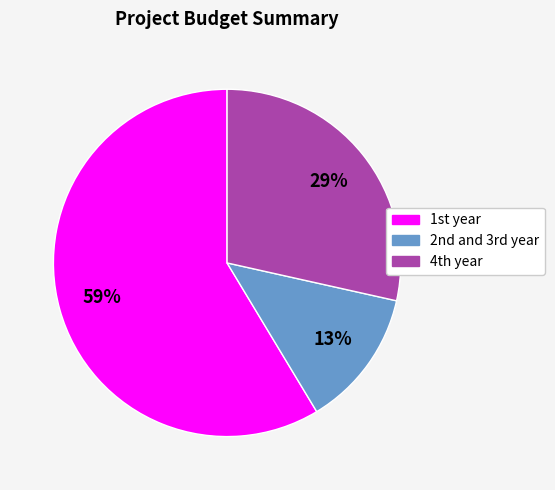

How many segments does this pie chart have?

3